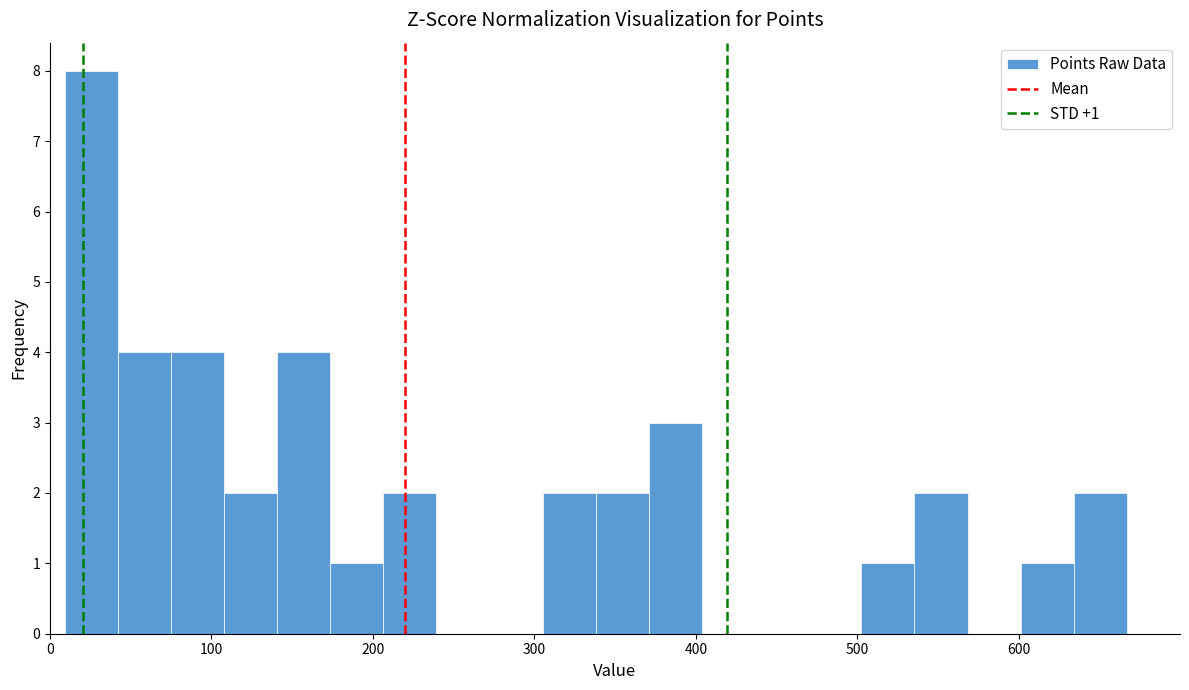

Around what value on the x-axis is the tallest bar? Give the approximate position of its centre, as read against the axis.

30